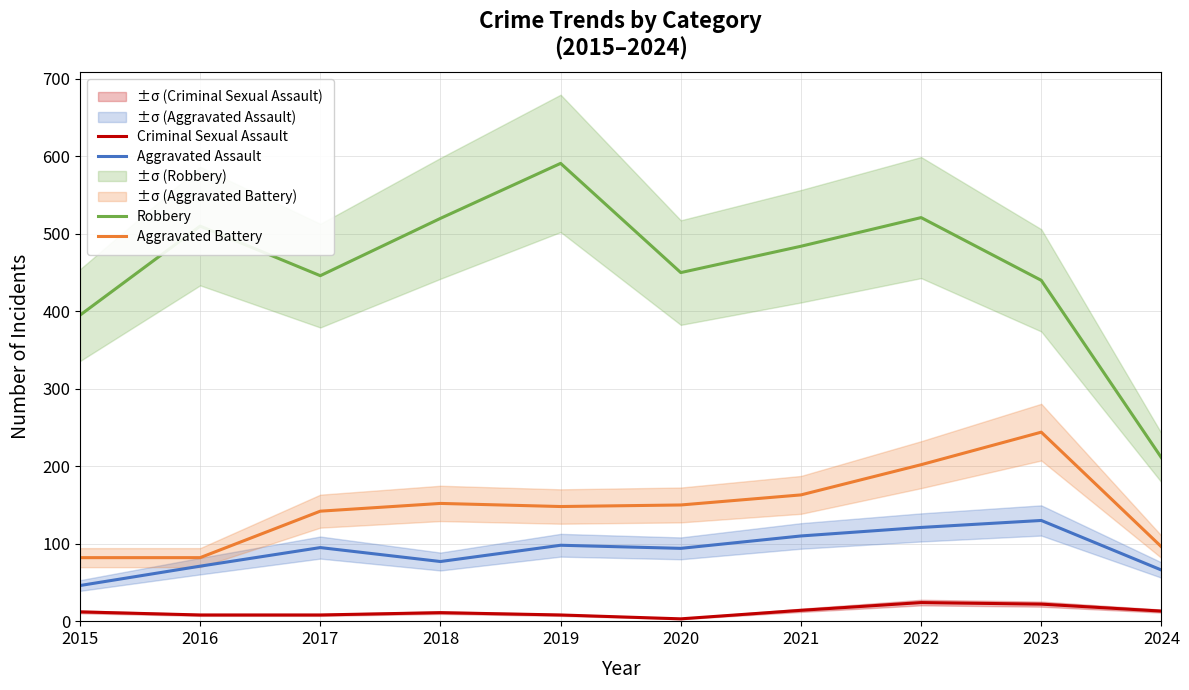

What is the value of the Aggravated Battery point at the 5th from the left?

148